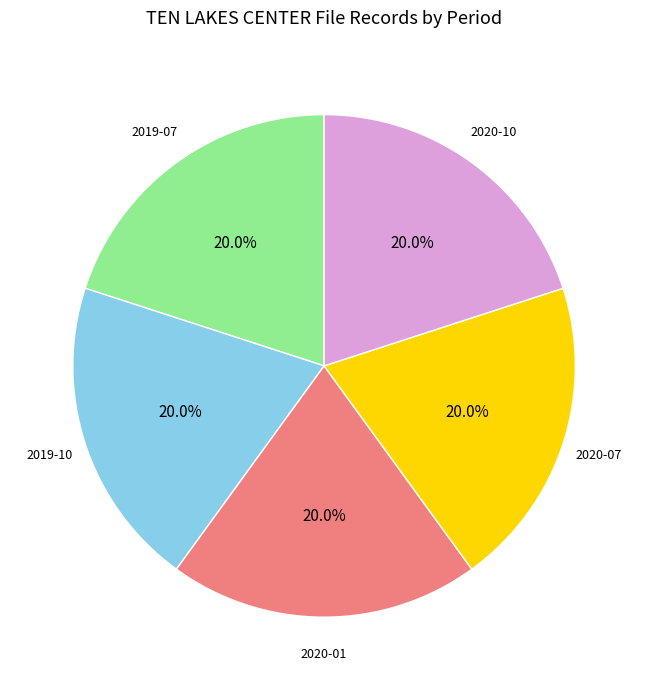

Is there a majority slice in this chart?

No